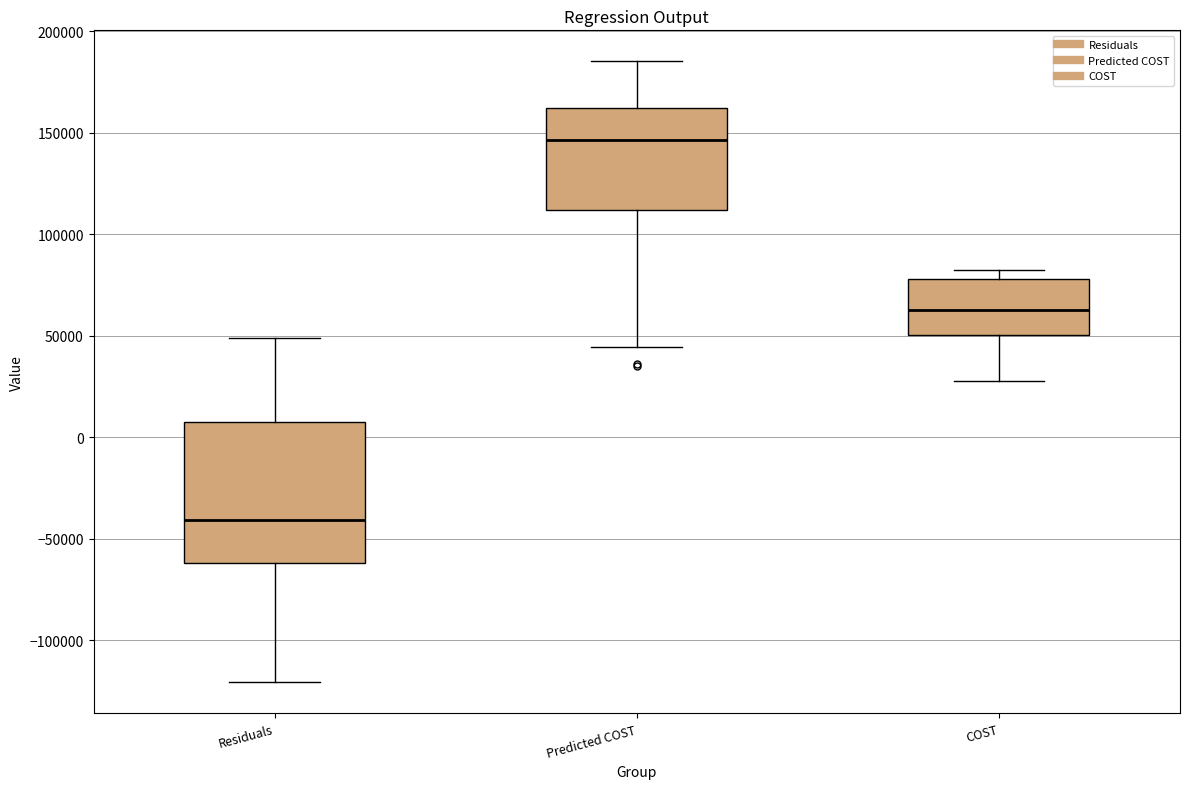

Where is the lower edge of the box for Residuals on the y-axis? The values are not printed on the chart, so give them approximately, as read against the axis.

-60000